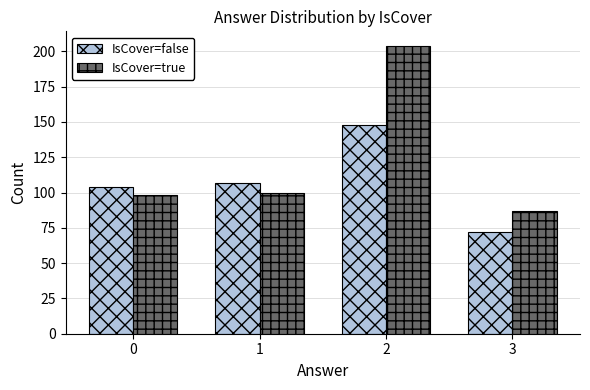

List the labels in order of IsCover=false value, largest first.

2, 1, 0, 3